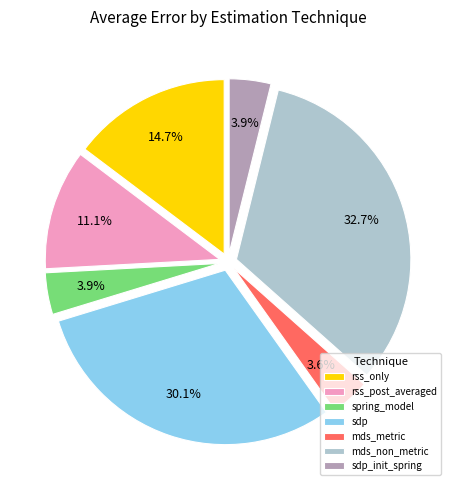

Is there any slice that represents more than half of the pie?

No